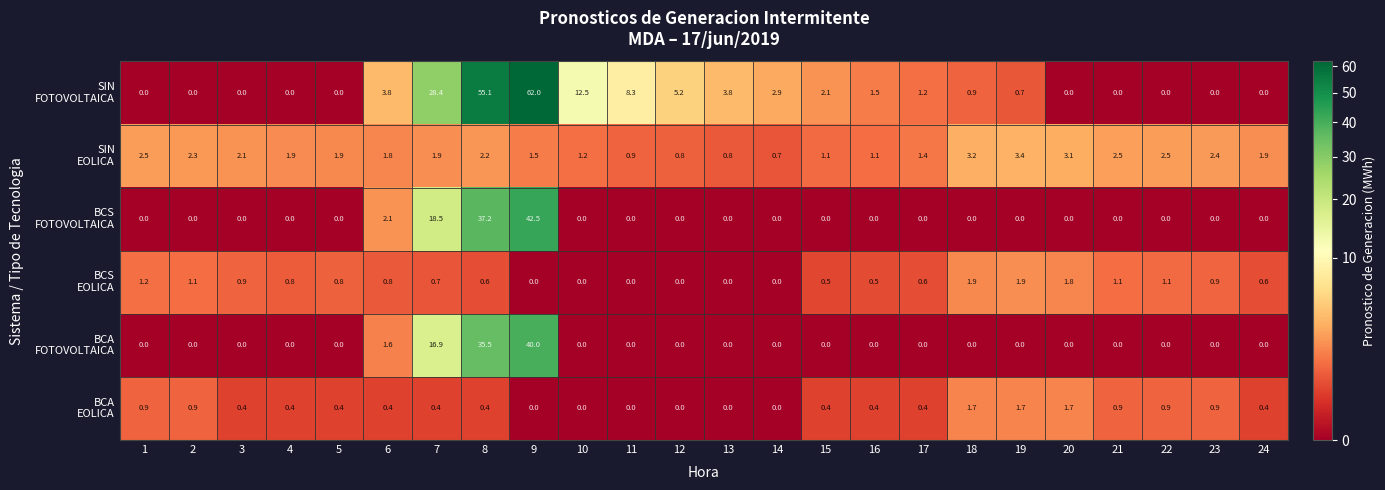

What is the spread (max minus min) of values at 9?

62.0